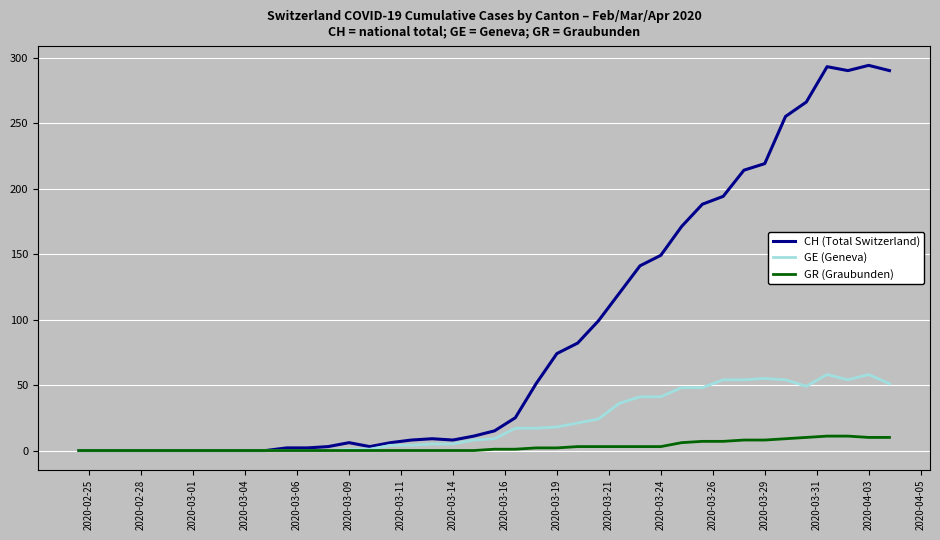

Rank the series by their maximum value, from highest to lowest.

CH (Total Switzerland), GE (Geneva), GR (Graubunden)